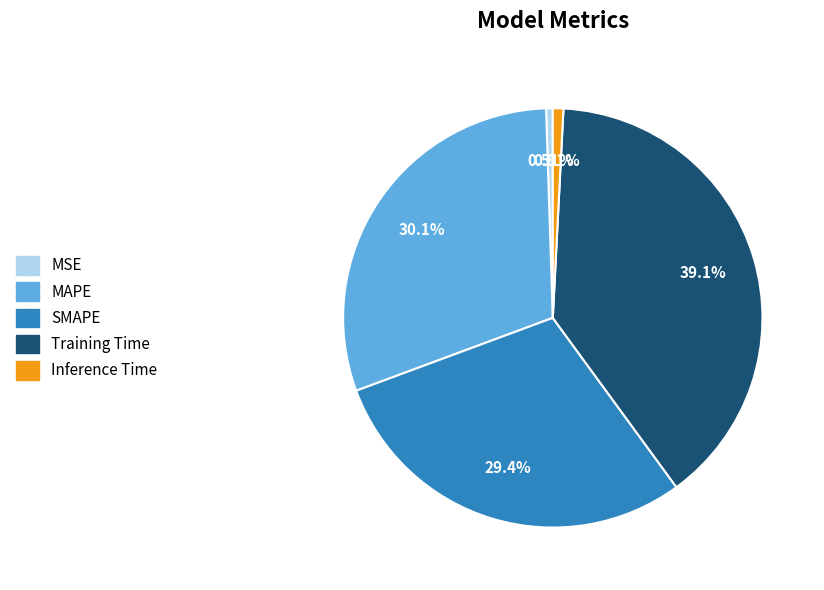

Which category has the biggest portion of the pie?

Training Time